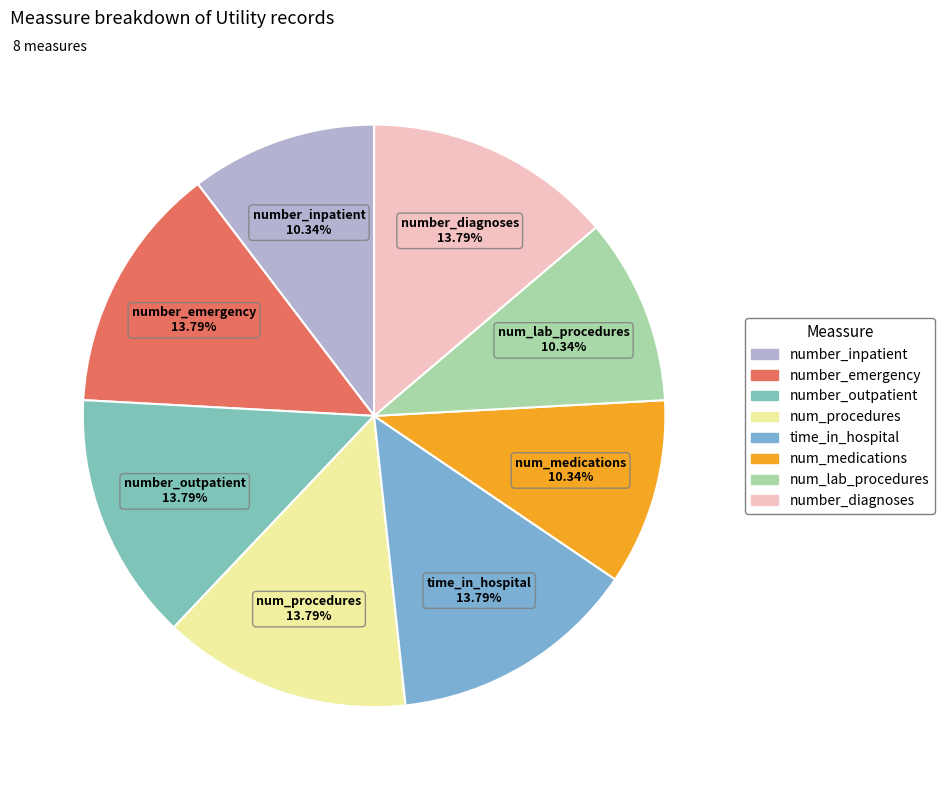

To the nearest percent, what is the difference between the largest and smallest slice percentages?

3%